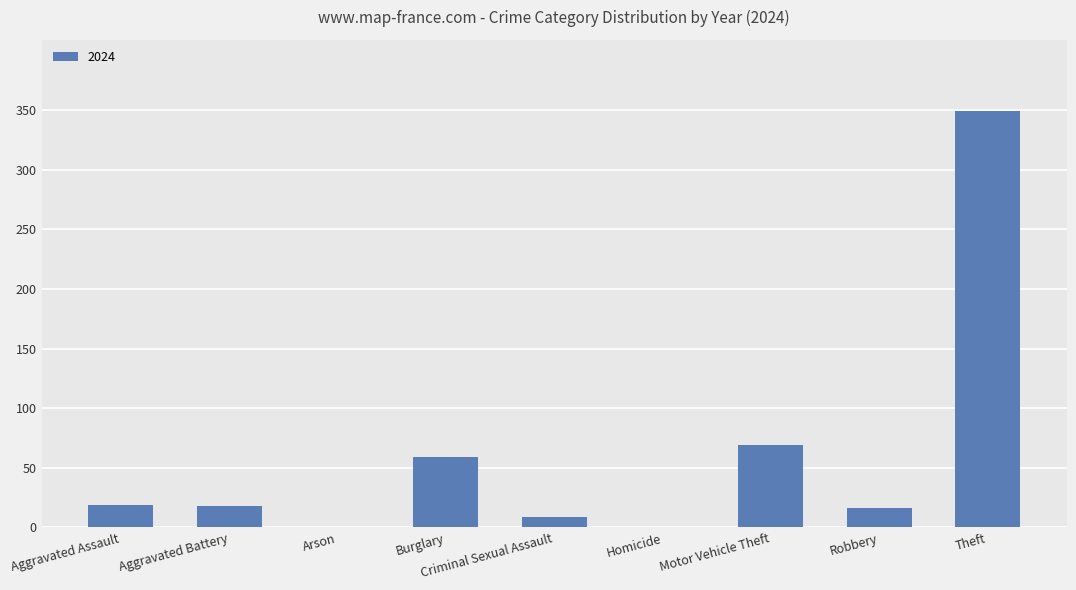

What is the sum of the values at Aggravated Assault and Criminal Sexual Assault?

28